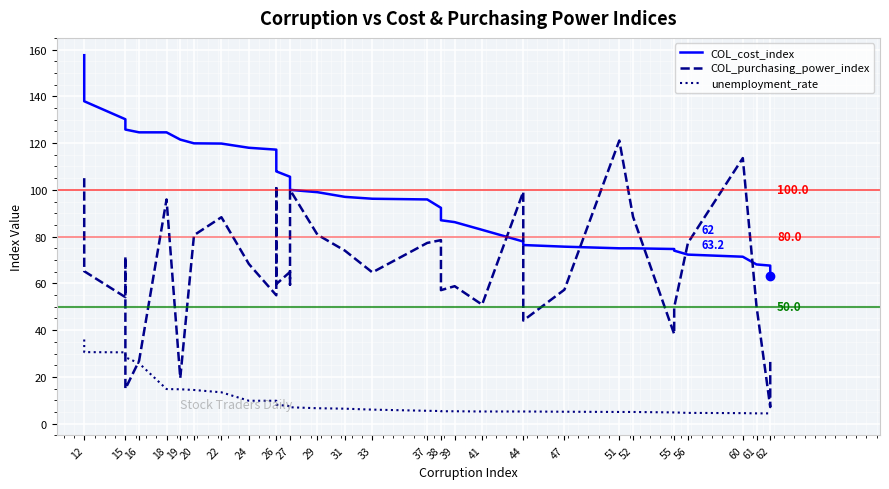

Where do COL_purchasing_power_index and COL_cost_index first cross each other?

41 and 44